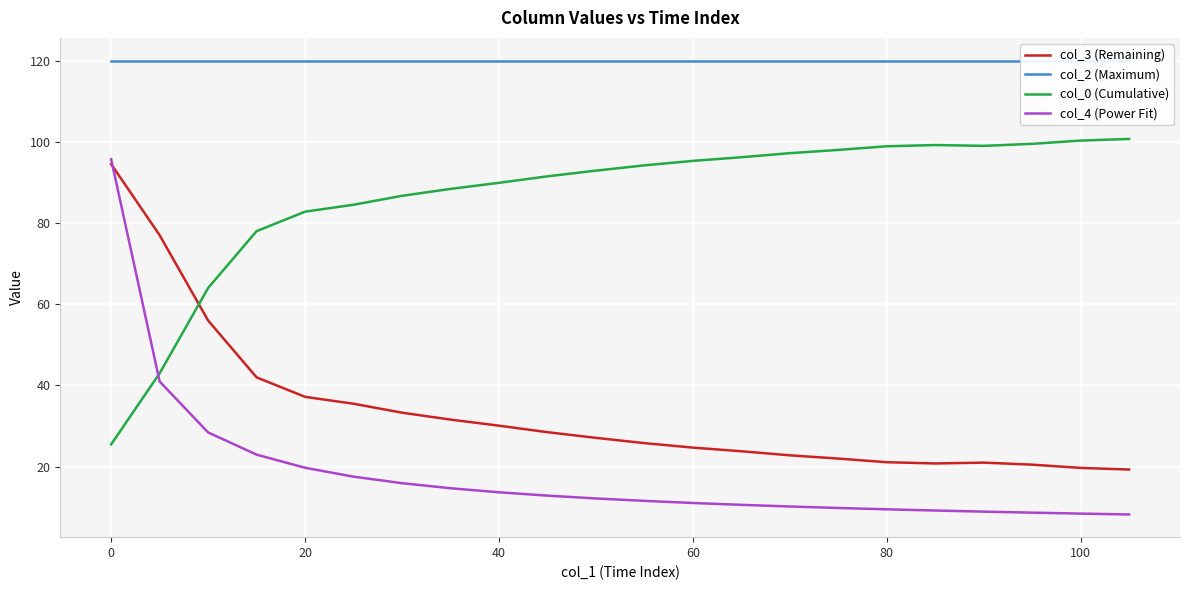

What is the average value of the col_2 (Maximum) series?

120.0